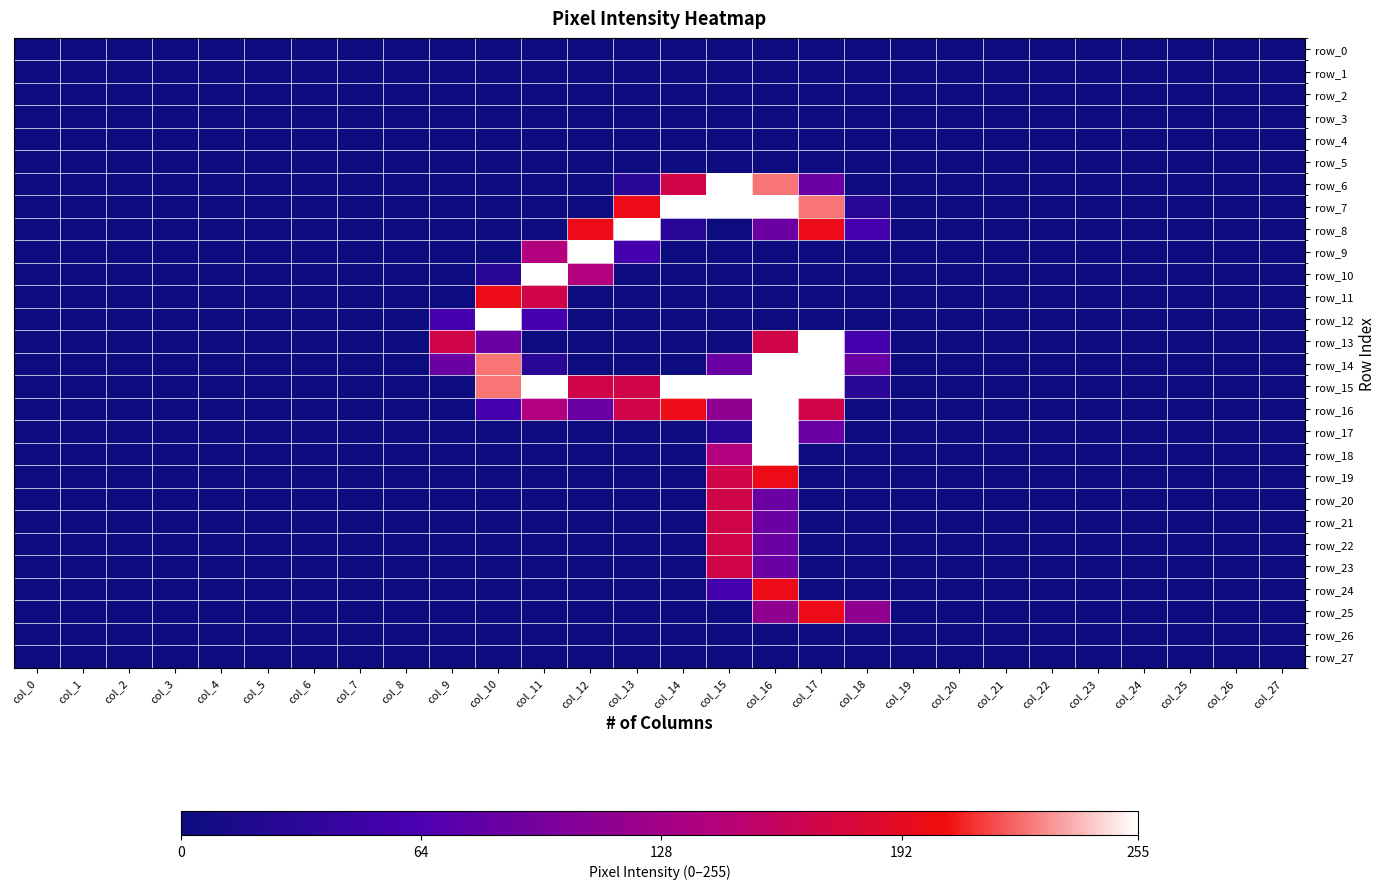

Is it true that row_25 equals -97 at col_1?

False